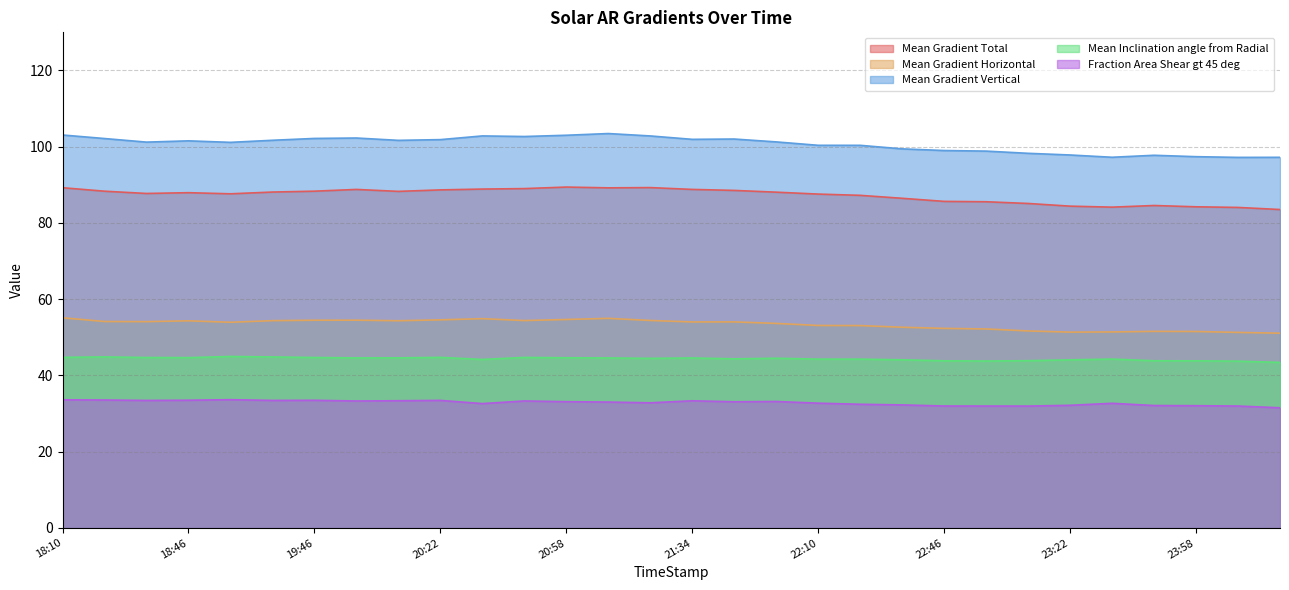

Where is the first local maximum for Fraction Area Shear gt 45 deg?

19:22